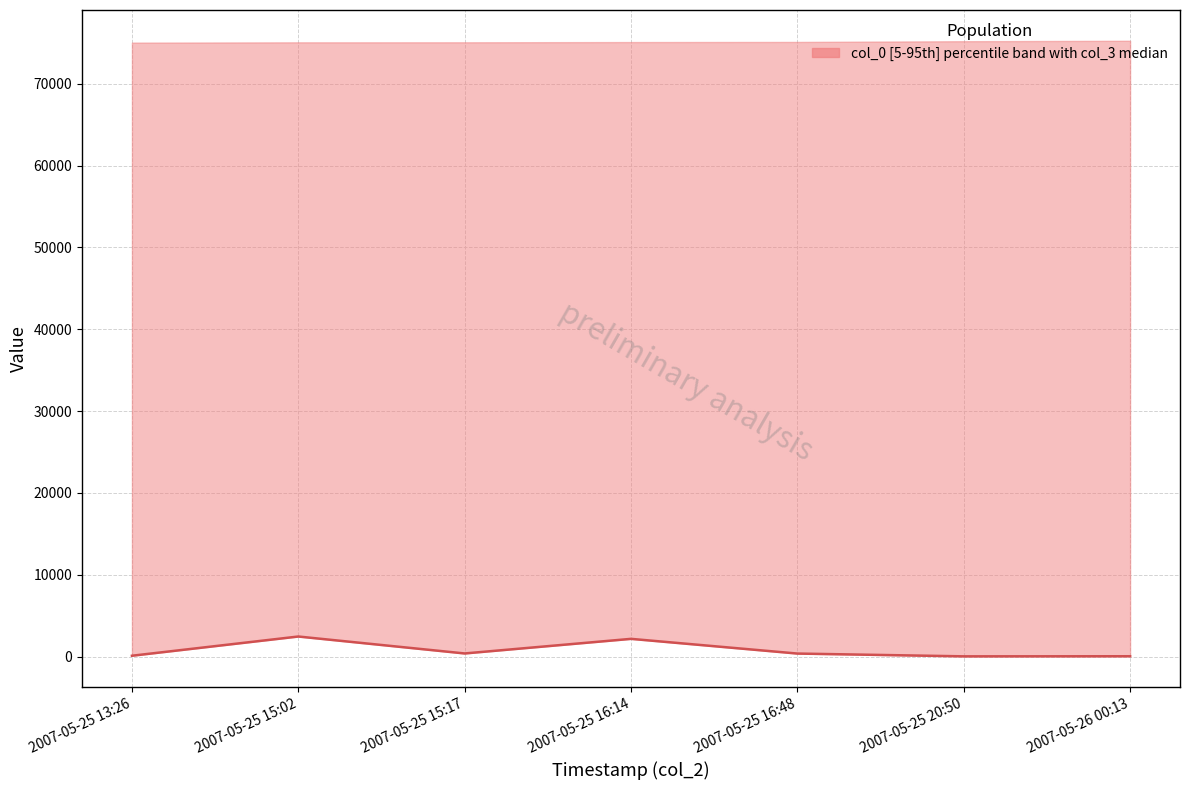

Rank the categories by value from lowest to highest.

2007-05-25 20:50, 2007-05-26 00:13, 2007-05-25 13:26, 2007-05-25 16:48, 2007-05-25 15:17, 2007-05-25 16:14, 2007-05-25 15:02